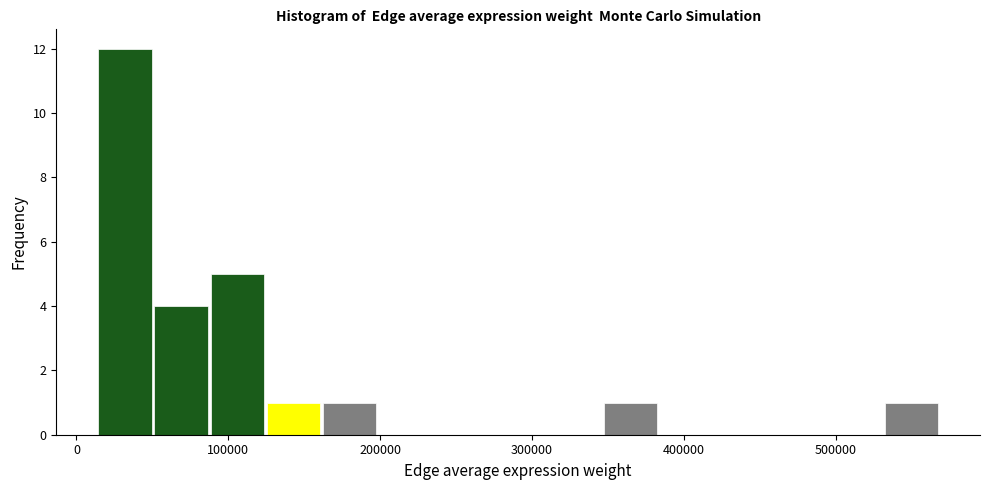

Around what value on the x-axis is the tallest bar? Give the approximate position of its centre, as read against the axis.

30000